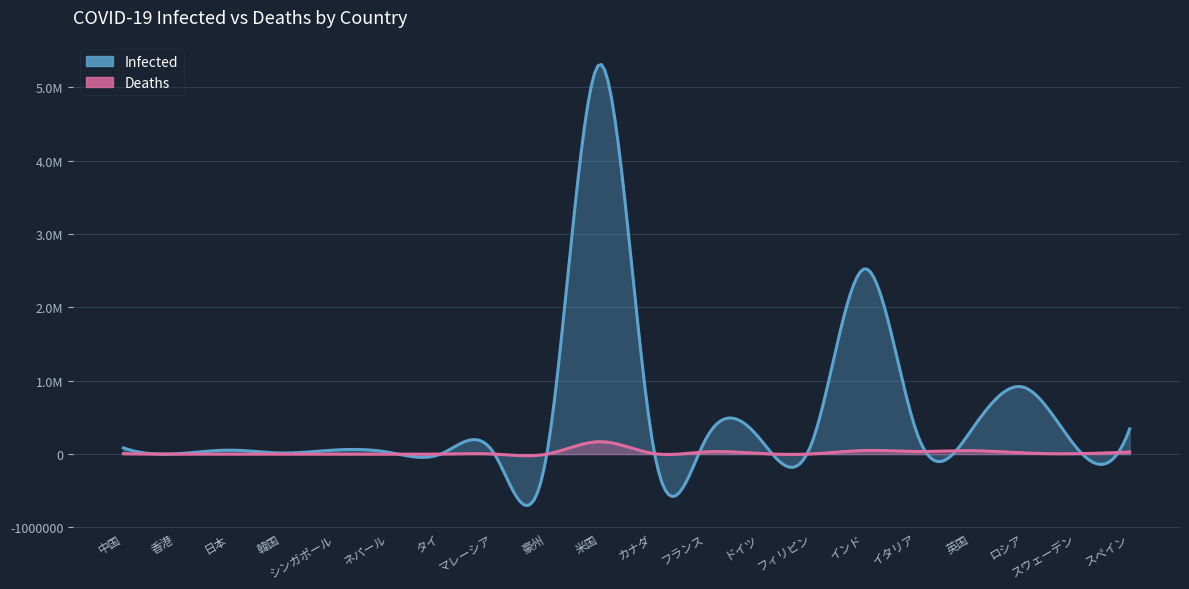

At which label does Deaths first exceed 5783?

米国